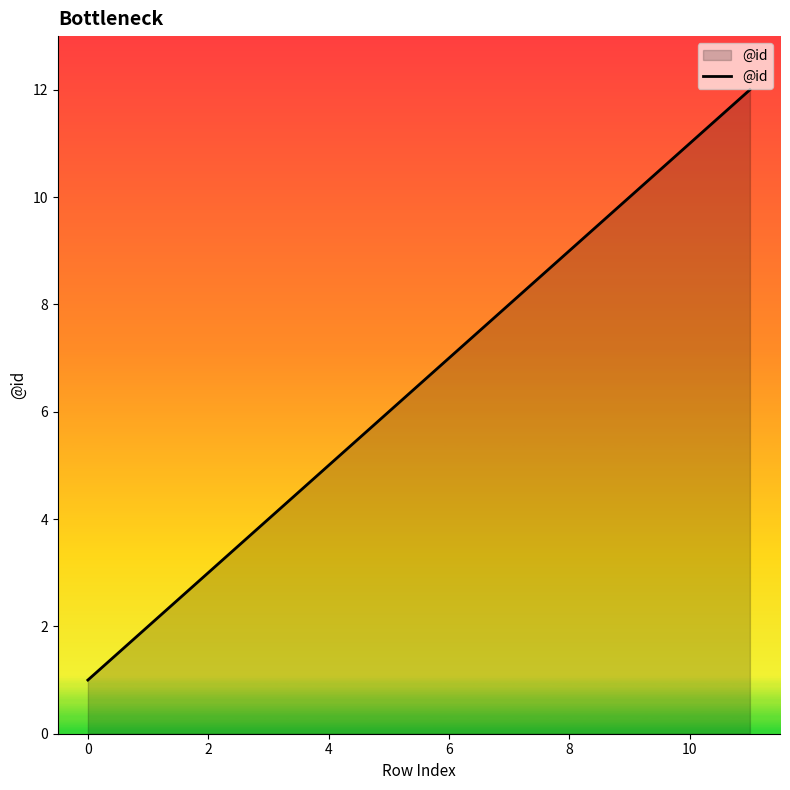

What is the greatest value displayed?

12